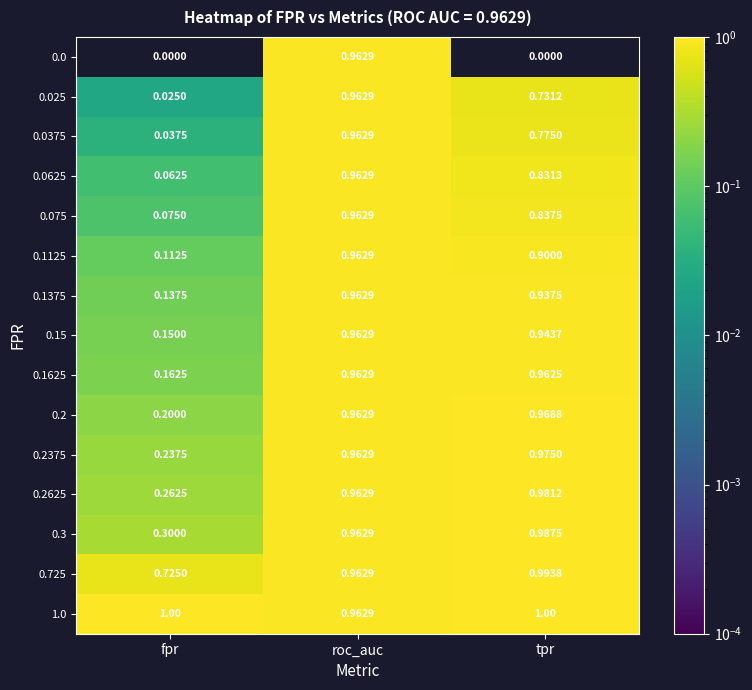

At which category is the sum across all series the highest?

roc_auc